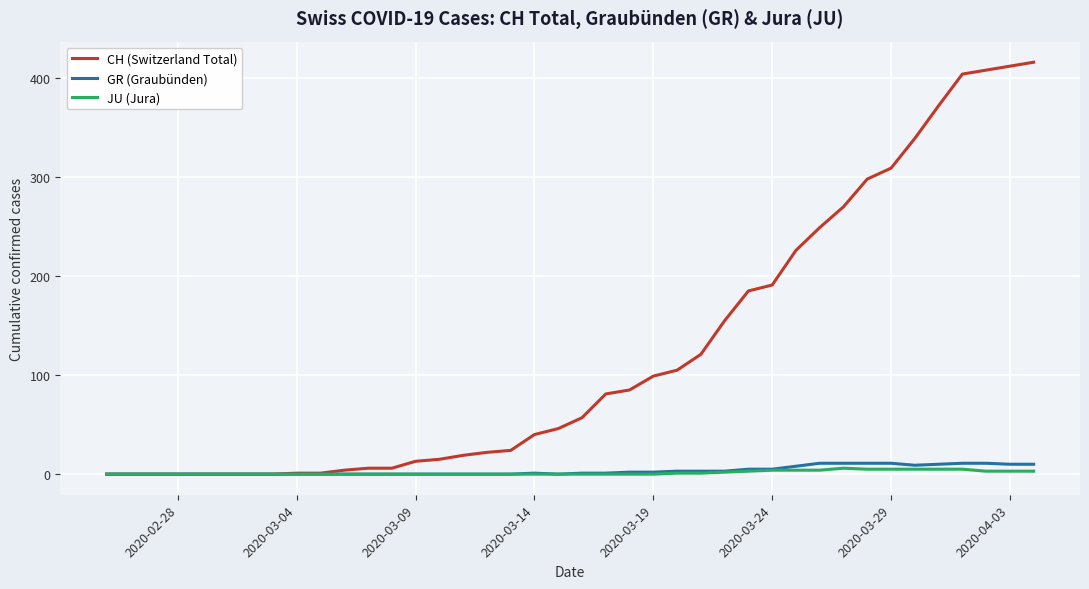

What is the difference between the maximum and second lowest values in the JU (Jura) series?

6